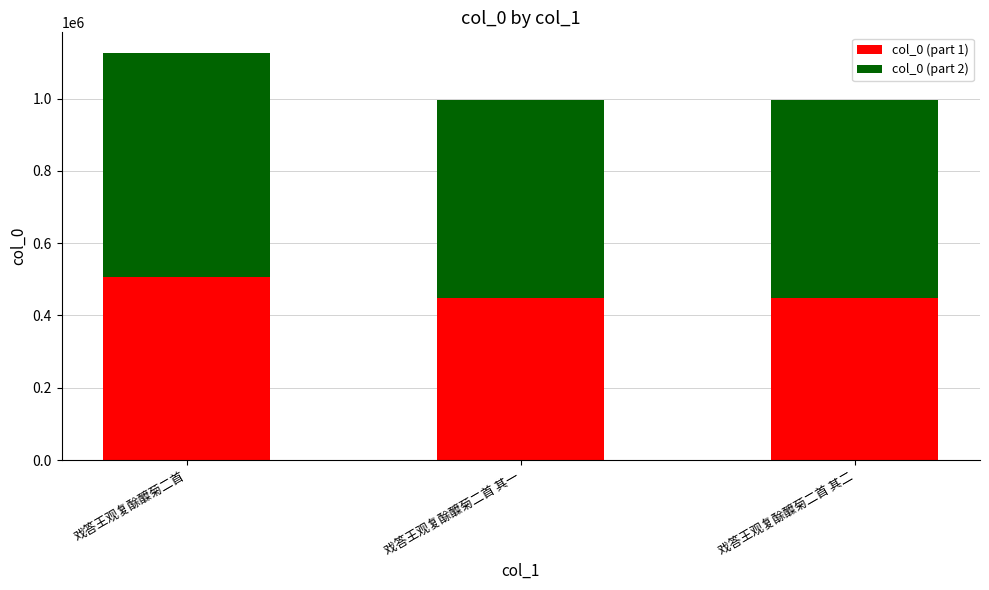

What is the minimum value for col_0 (part 1)?

447957.5